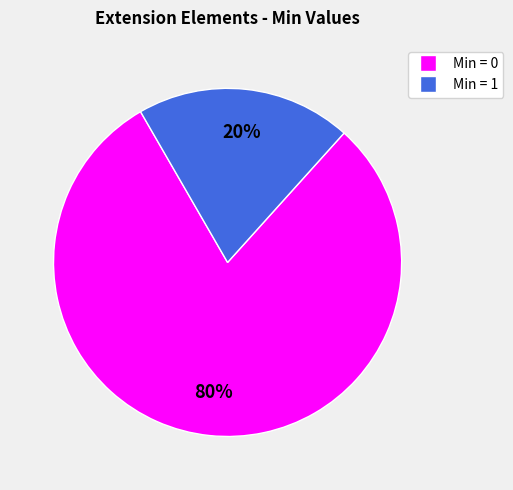

To the nearest percent, what is the average slice percentage?

50%